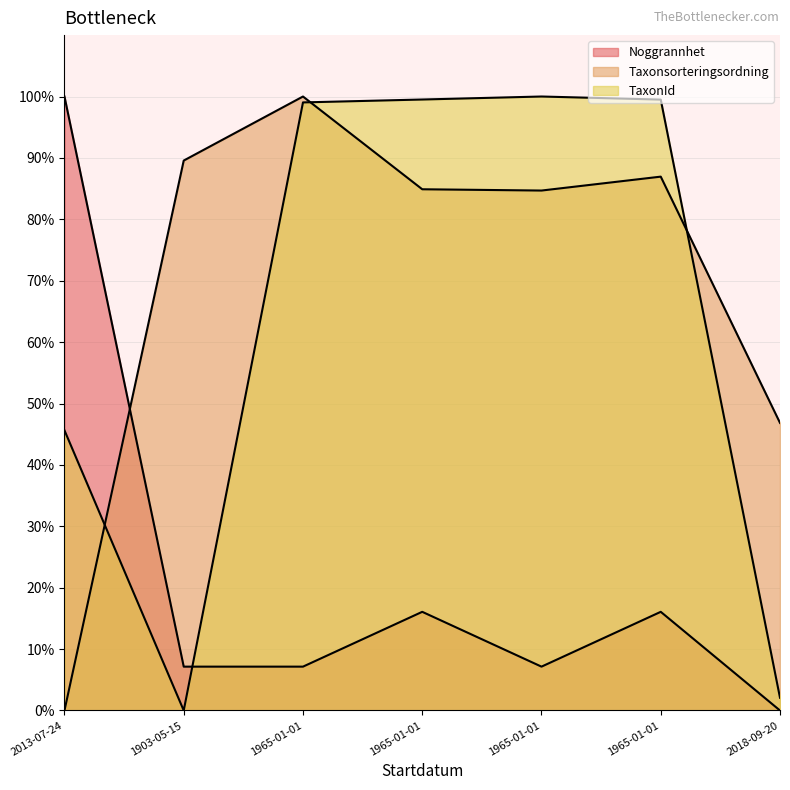

Which category has the lowest value in the TaxonId series?

1903-05-15